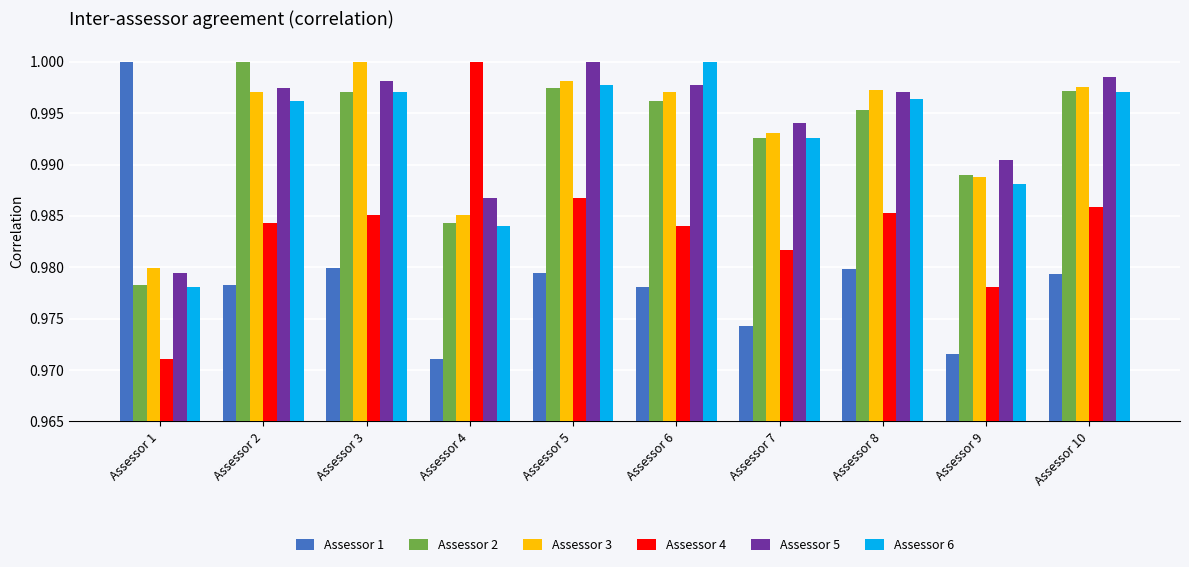

Which category has the highest value in the Assessor 2 series?

Assessor 2